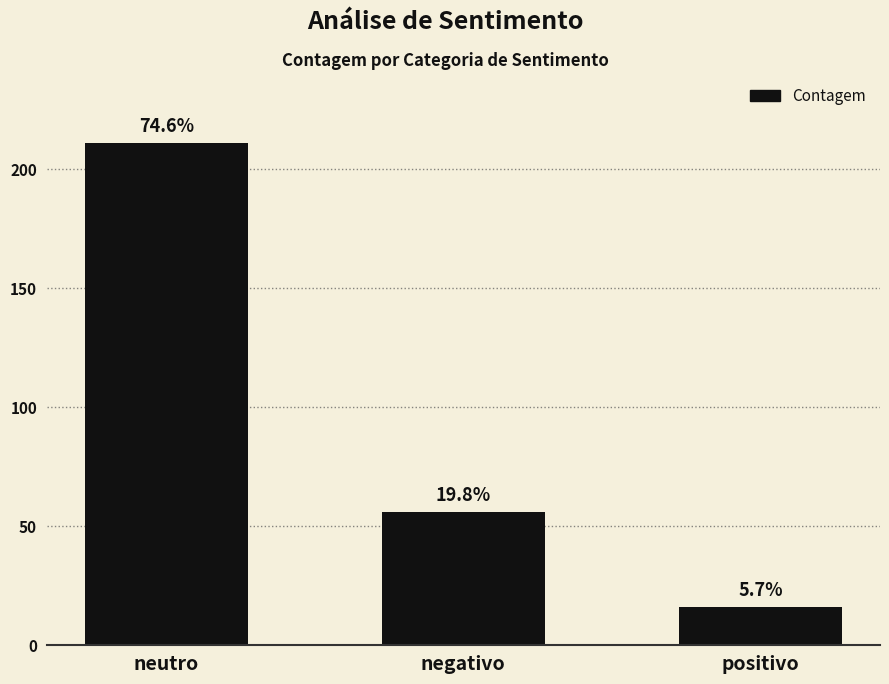

Are the bars horizontal?

No